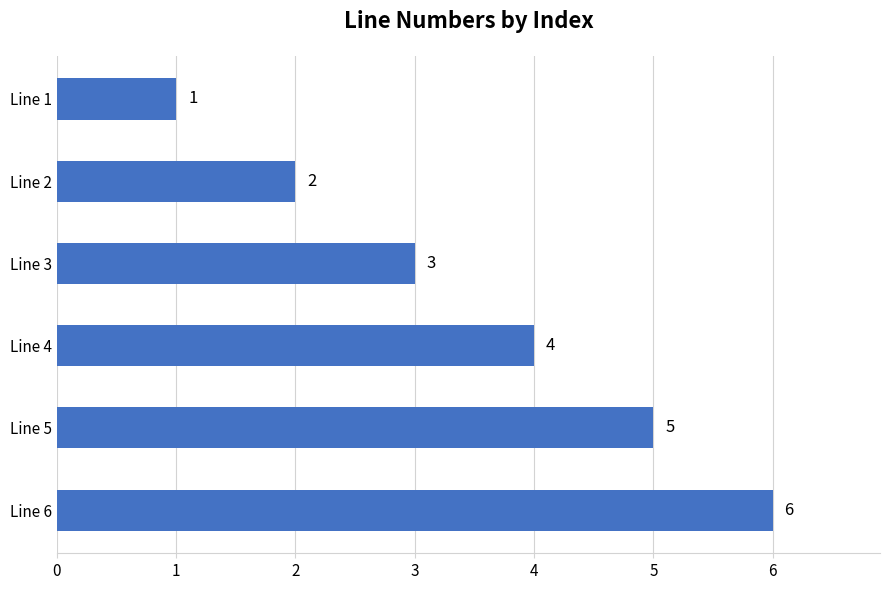

Rank the categories by value from highest to lowest.

Line 6, Line 5, Line 4, Line 3, Line 2, Line 1